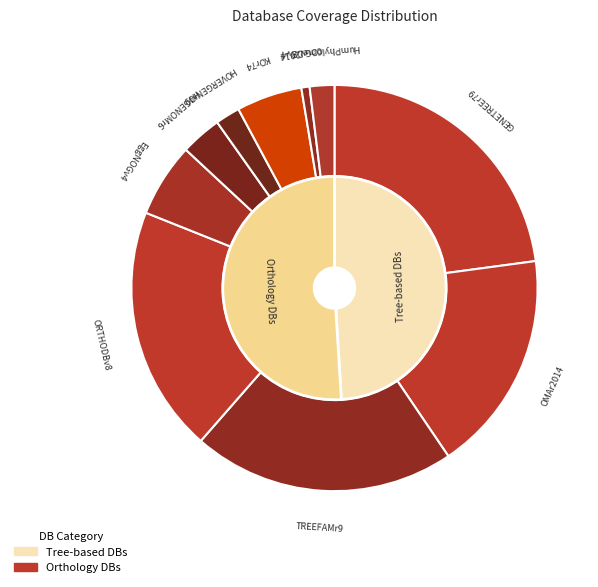

True or false: COGv2014 accounts for 1% of the total.

True